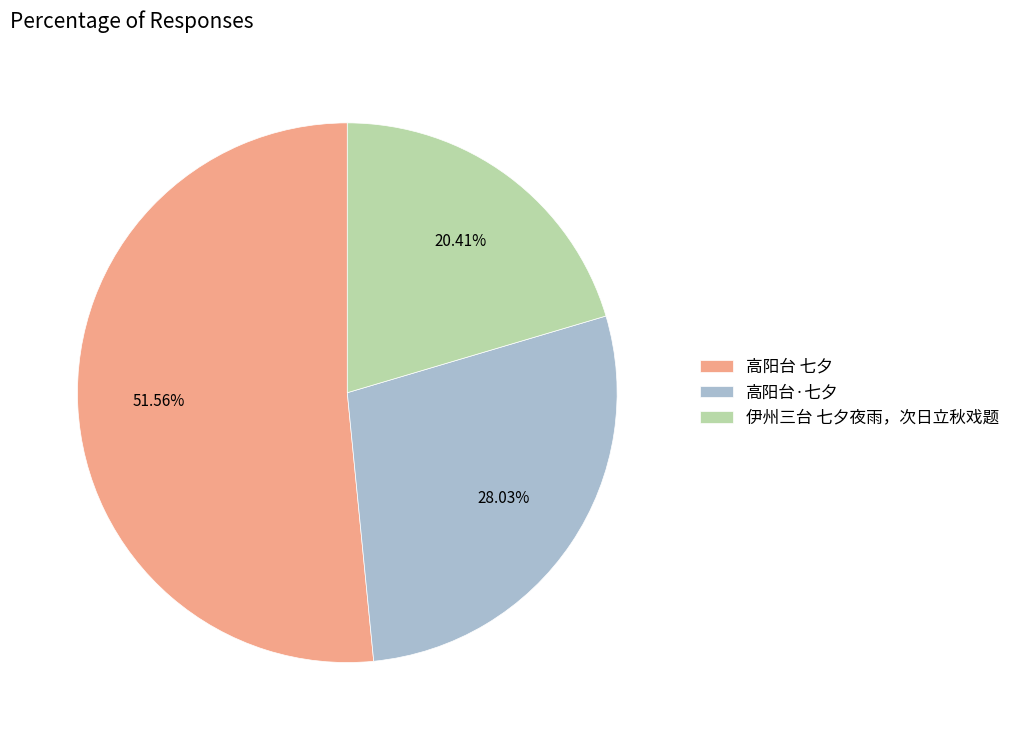

Is there a majority slice in this chart?

Yes